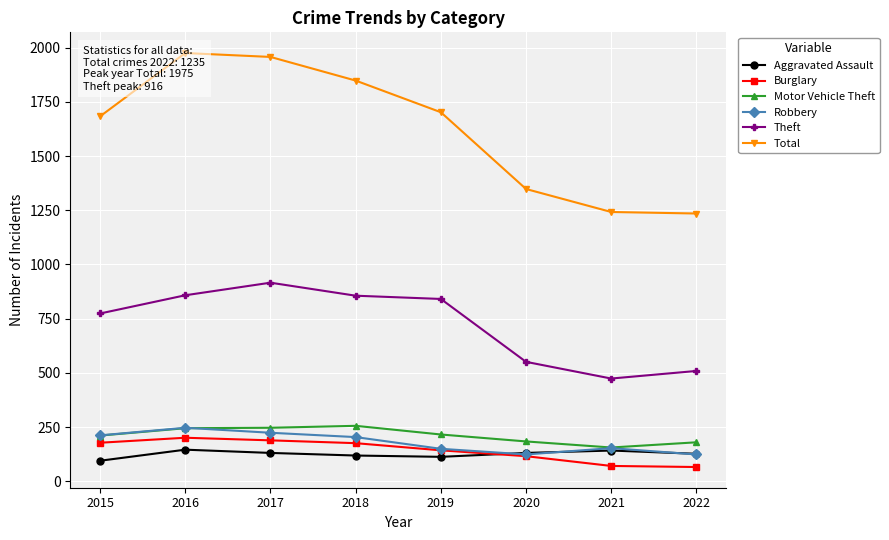

Where is the first local minimum for Robbery?

2020